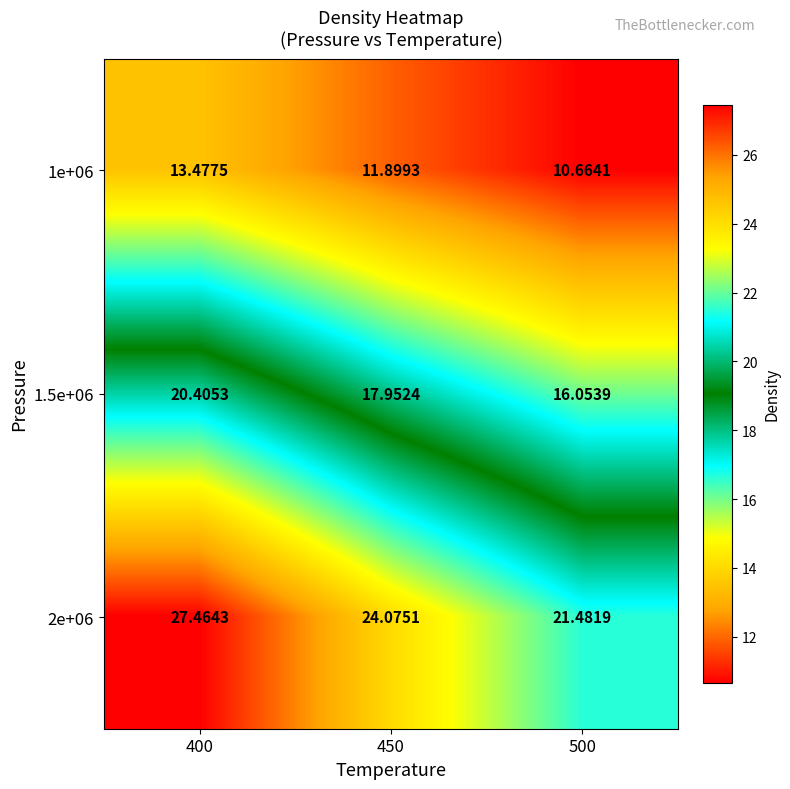

Is the value of 1e+06 at 450 greater than the value of 1.5e+06 at 500?

No